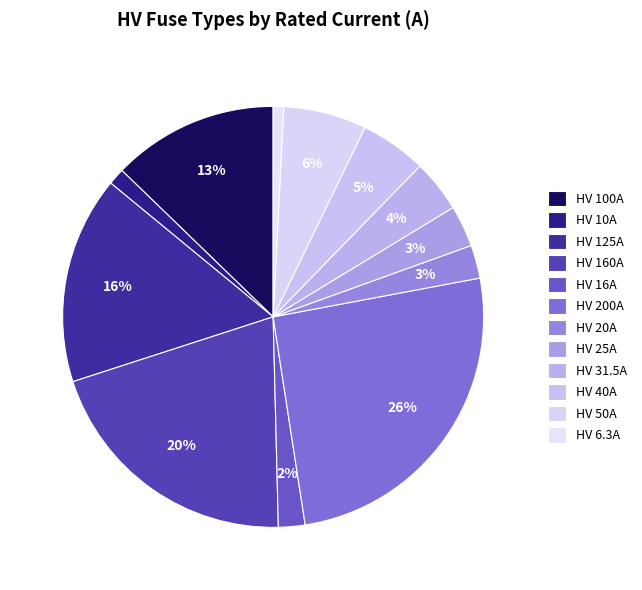

How many segments does this pie chart have?

12